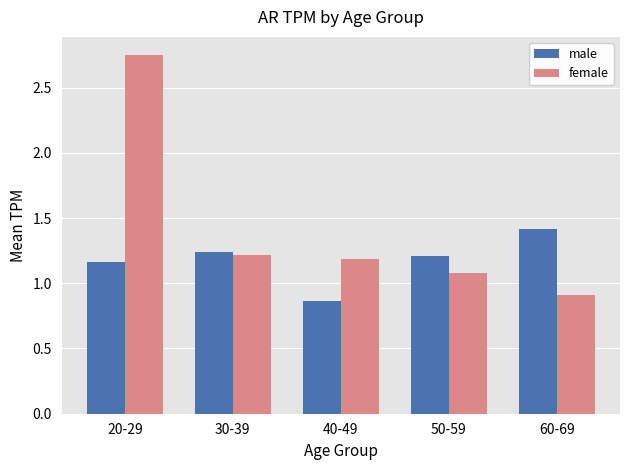

Is the value of male at 30-39 greater than the value of female at 50-59?

Yes